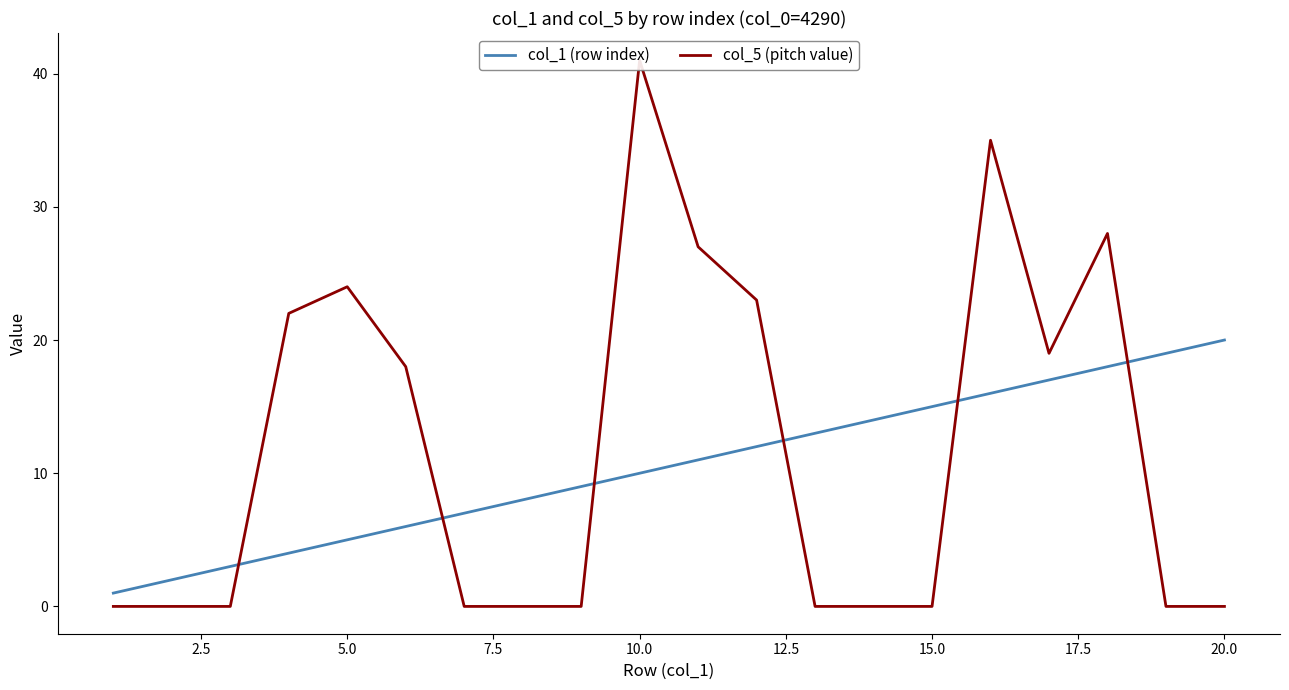

At which label does col_1 (row index) reach its peak?

20.0